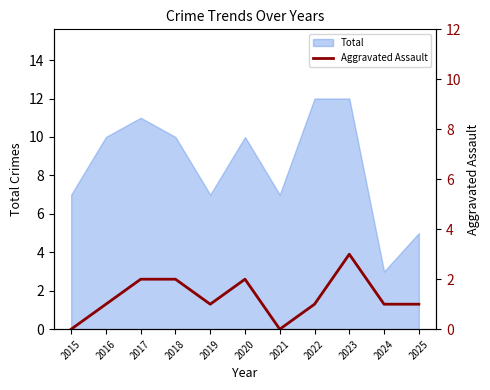

Reading left to right, extract all data points from this chart.

0	1	2	2	1	2	0	1	3	1	1